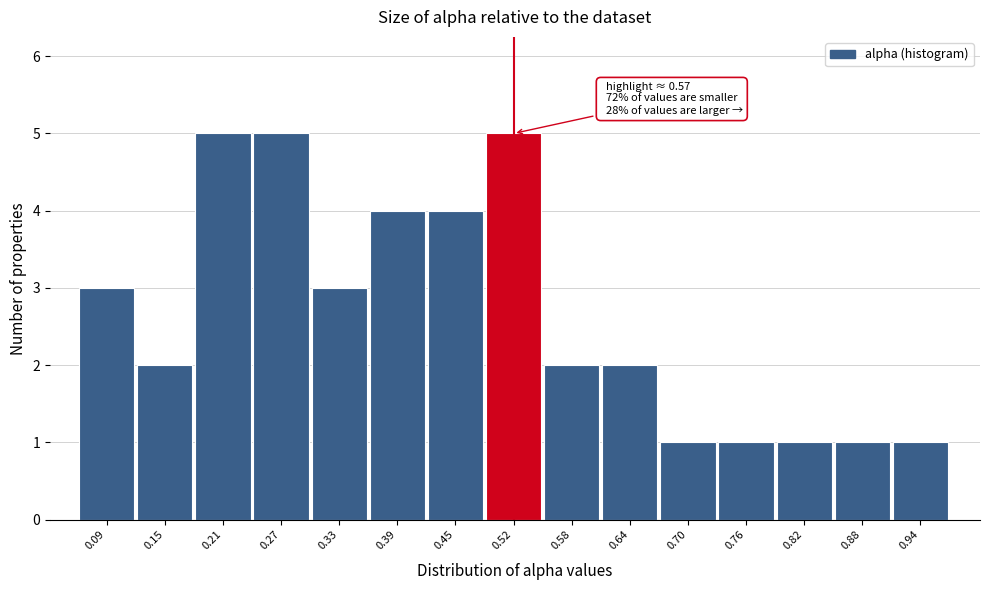

Reading right to left, what are all the values shown in this chart?

1	1	1	1	1	2	2	5	4	4	3	5	5	2	3